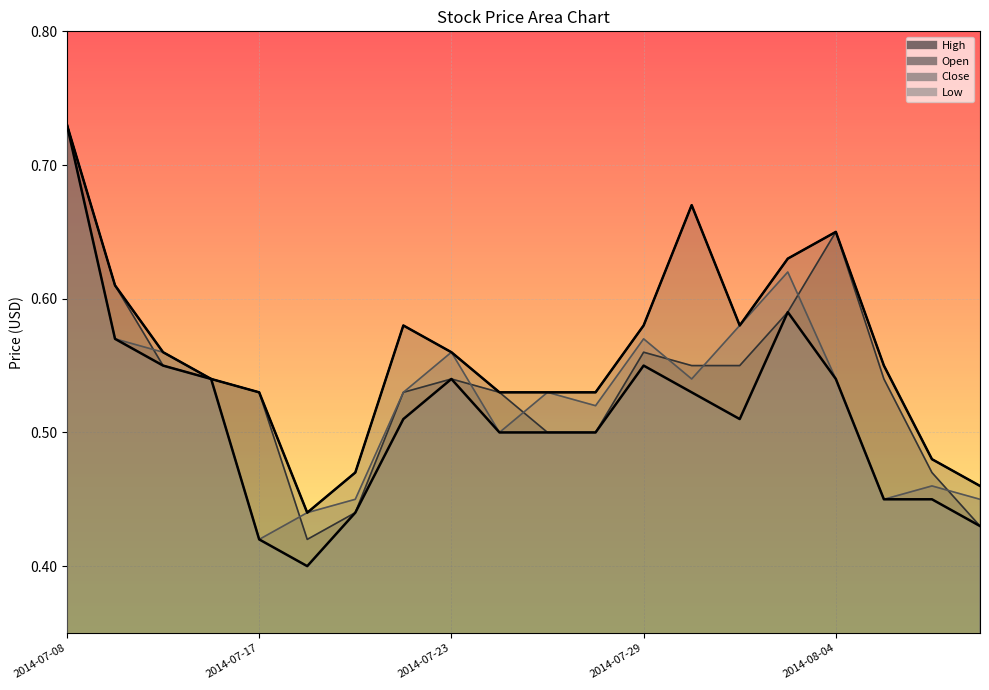

What are all the series names shown in the legend?

High, Open, Close, Low